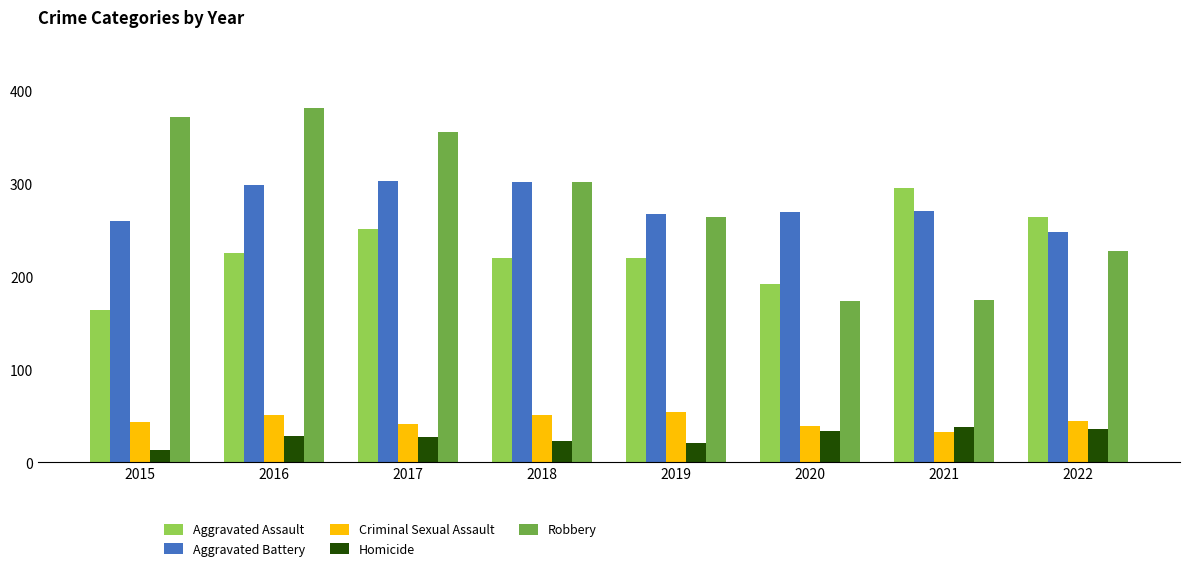

What are all the series names shown in the legend?

Aggravated Assault, Aggravated Battery, Criminal Sexual Assault, Homicide, Robbery